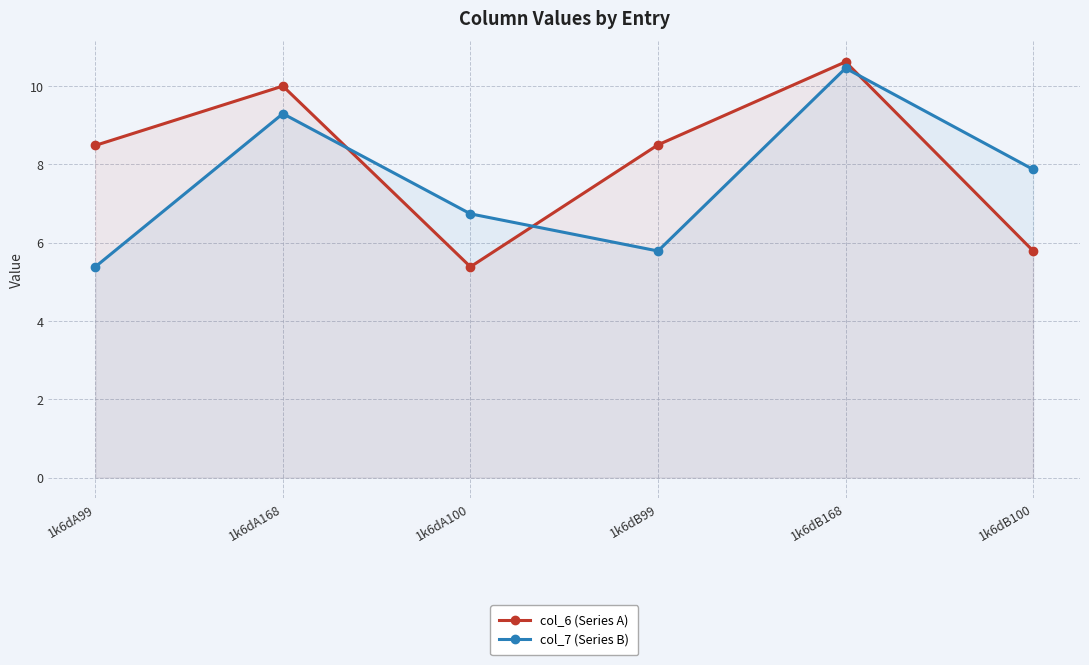

True or false: col_7 (Series B) has more than 2 points higher than both neighbors.

False